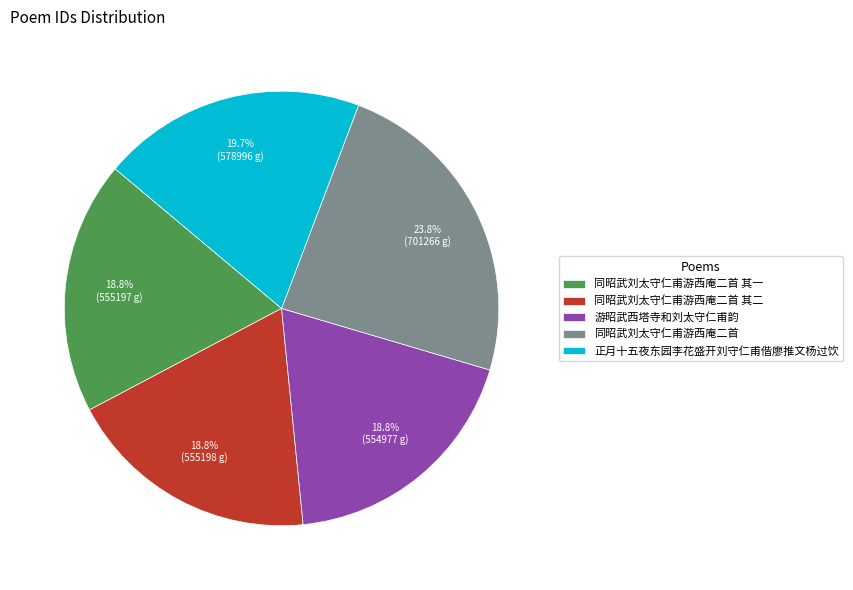

What percentage do 正月十五夜东园李花盛开刘守仁甫偕廖推文杨过饮 and 同昭武刘太守仁甫游西庵二首 其二 together represent?

38.5%